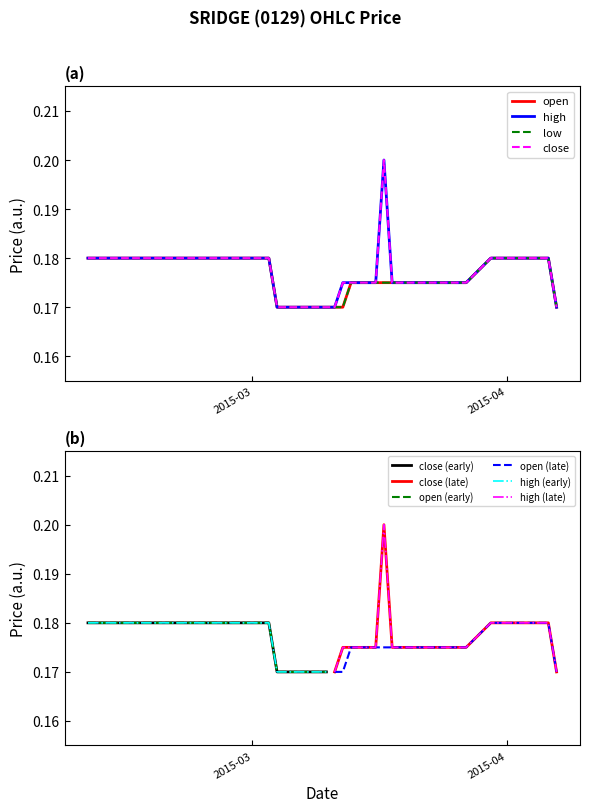

Does the chart have visible grid lines?

No